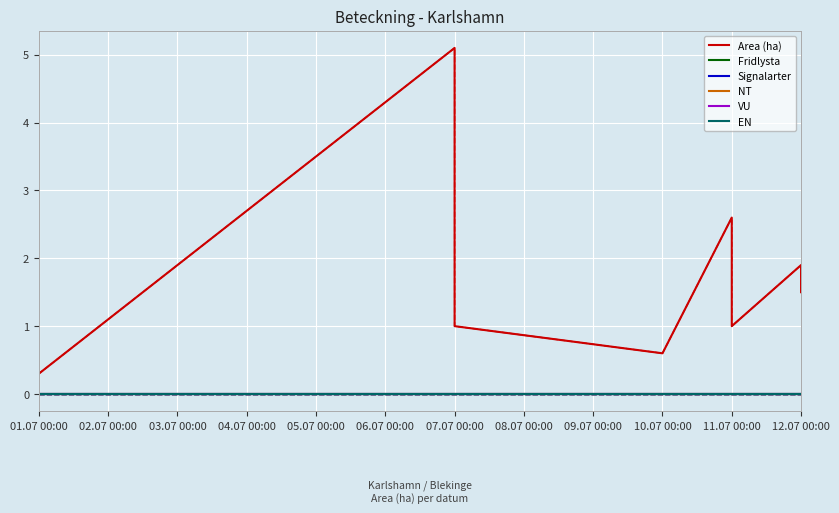

Reading left to right, list all the values displayed in this chart.

Area (ha): 2023-07-01=0.3	2023-07-07=5.1	2023-07-07=1.0	2023-07-10=0.6	2023-07-11=2.6	2023-07-11=1.6	2023-07-11=1.4	2023-07-11=1.0	2023-07-12=1.9	2023-07-12=1.5
Fridlysta: 2023-07-01=0.0	2023-07-07=0.0	2023-07-07=0.0	2023-07-10=0.0	2023-07-11=0.0	2023-07-11=0.0	2023-07-11=0.0	2023-07-11=0.0	2023-07-12=0.0	2023-07-12=0.0
Signalarter: 2023-07-01=0.0	2023-07-07=0.0	2023-07-07=0.0	2023-07-10=0.0	2023-07-11=0.0	2023-07-11=0.0	2023-07-11=0.0	2023-07-11=0.0	2023-07-12=0.0	2023-07-12=0.0
NT: 2023-07-01=0.0	2023-07-07=0.0	2023-07-07=0.0	2023-07-10=0.0	2023-07-11=0.0	2023-07-11=0.0	2023-07-11=0.0	2023-07-11=0.0	2023-07-12=0.0	2023-07-12=0.0
VU: 2023-07-01=0.0	2023-07-07=0.0	2023-07-07=0.0	2023-07-10=0.0	2023-07-11=0.0	2023-07-11=0.0	2023-07-11=0.0	2023-07-11=0.0	2023-07-12=0.0	2023-07-12=0.0
EN: 2023-07-01=0.0	2023-07-07=0.0	2023-07-07=0.0	2023-07-10=0.0	2023-07-11=0.0	2023-07-11=0.0	2023-07-11=0.0	2023-07-11=0.0	2023-07-12=0.0	2023-07-12=0.0